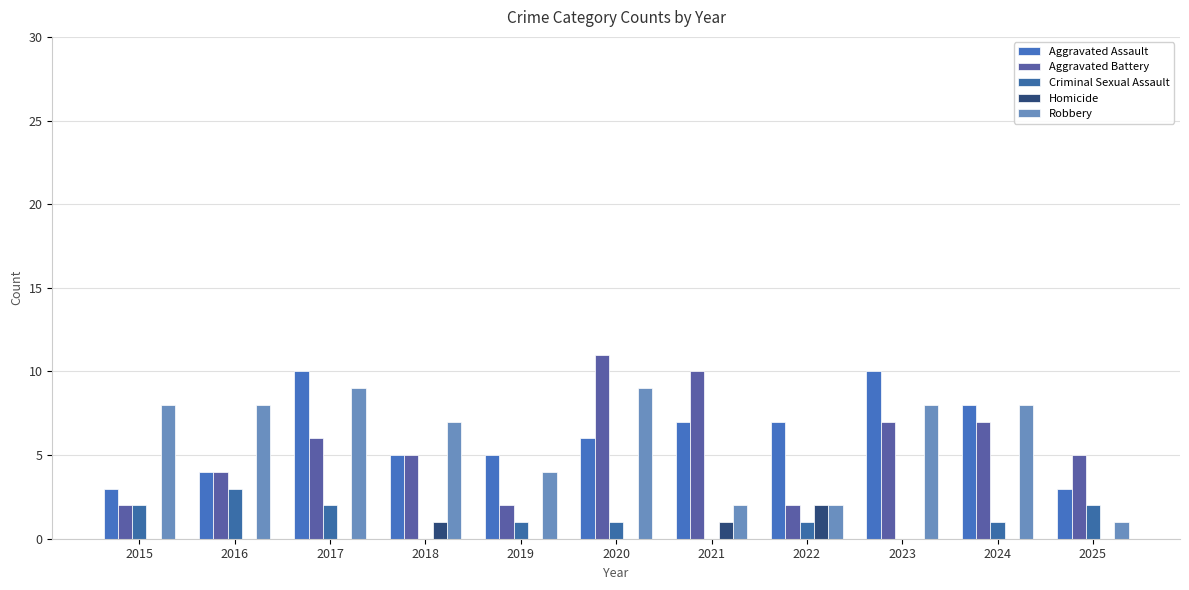

Rank the series by their maximum value, from lowest to highest.

Homicide, Criminal Sexual Assault, Robbery, Aggravated Assault, Aggravated Battery